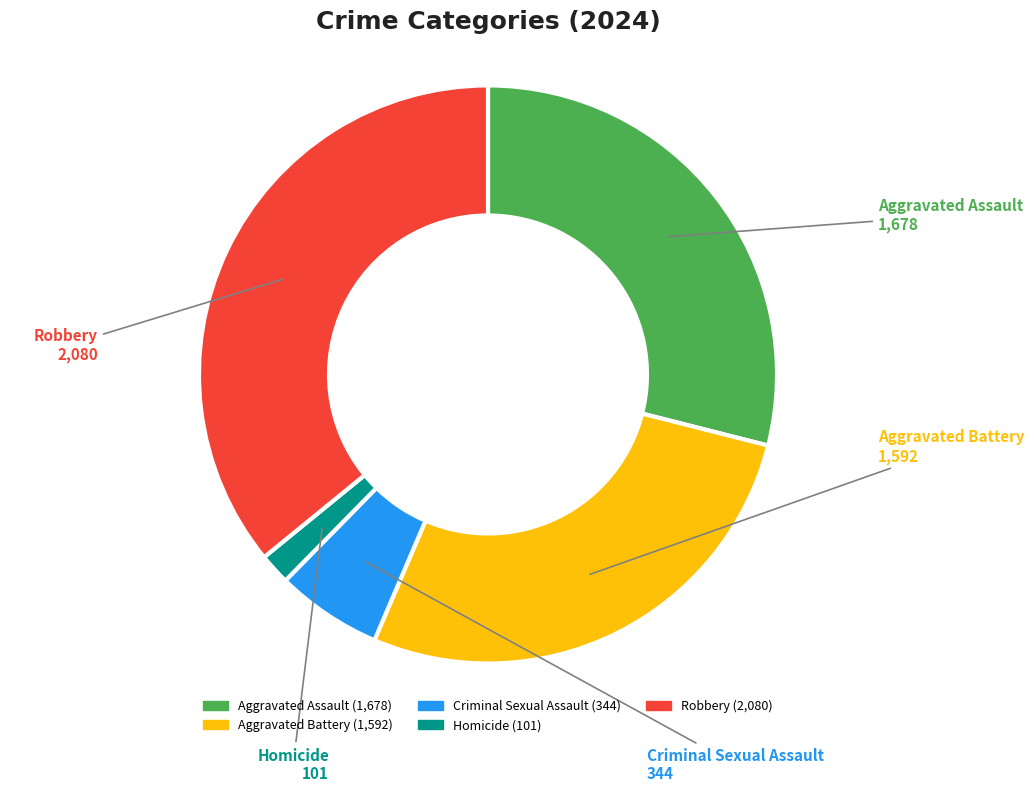

Rank the categories by value from lowest to highest.

Homicide, Criminal Sexual Assault, Aggravated Battery, Aggravated Assault, Robbery